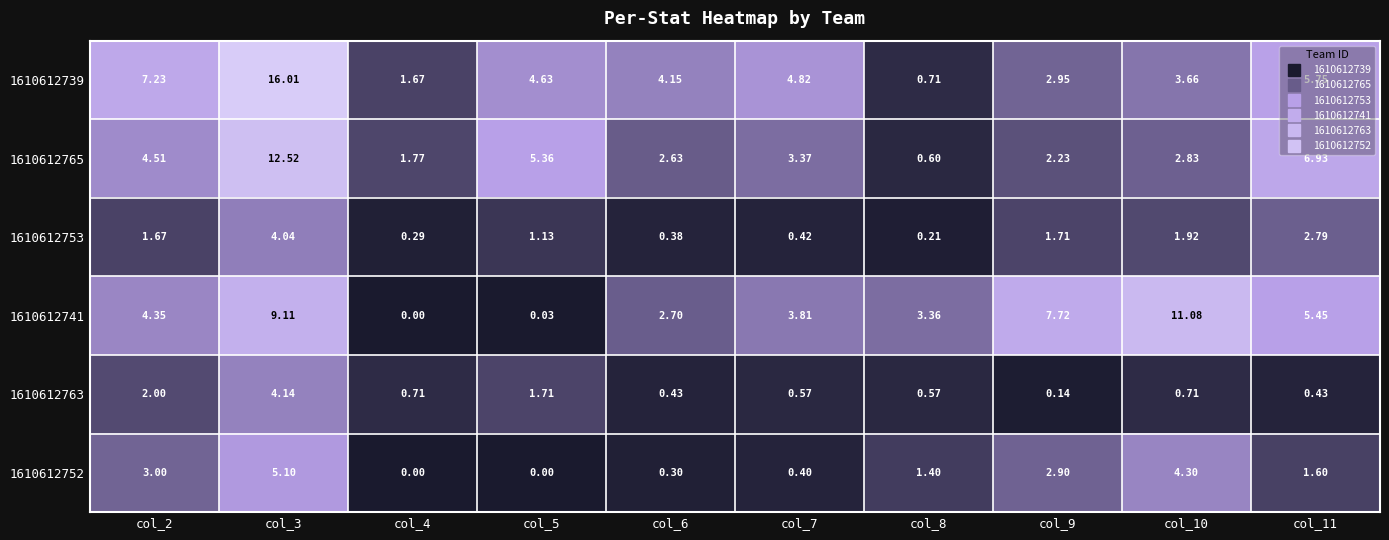

Which series has the widest spread of values?

1610612739